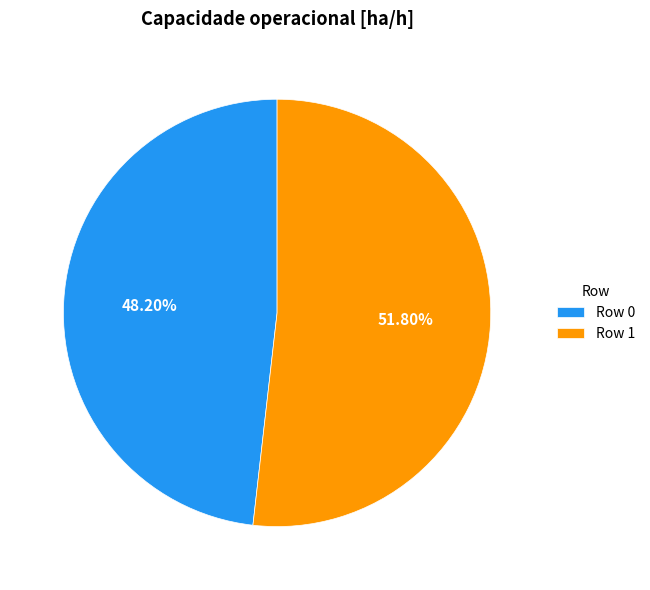

Which category has the smallest portion of the pie?

Row 0